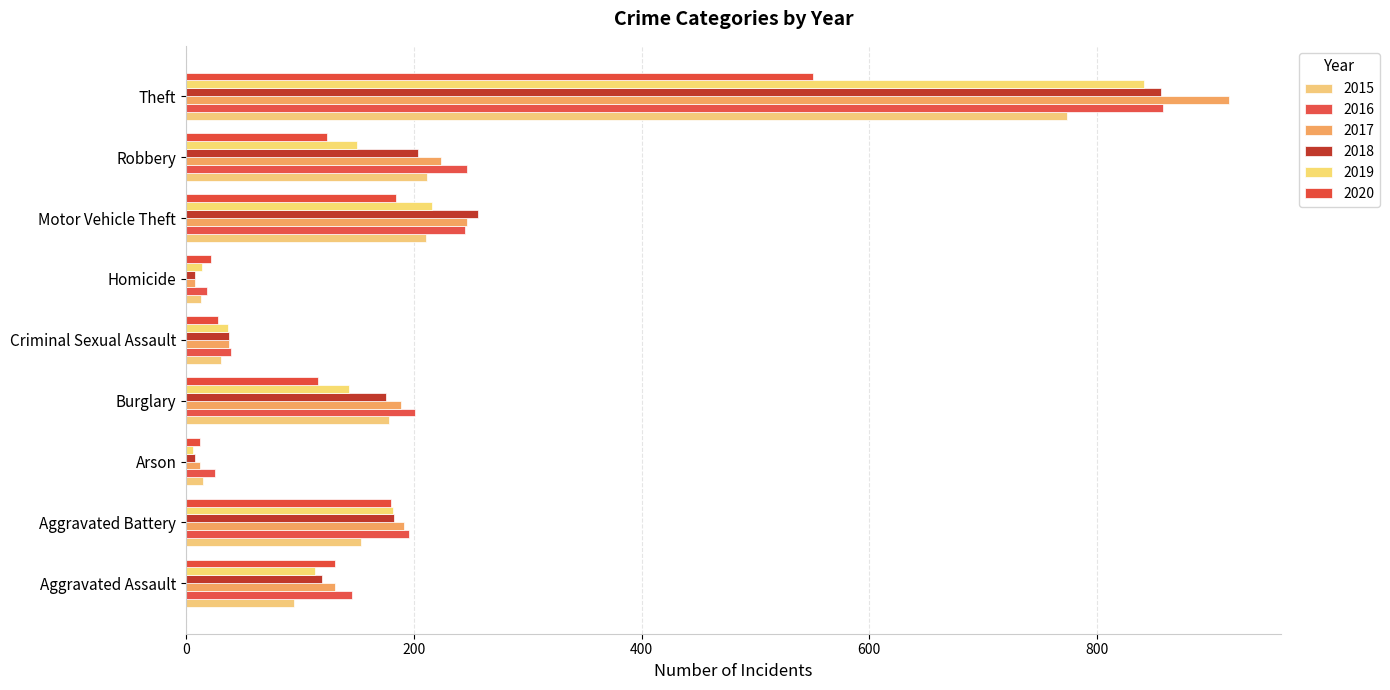

What is the highest value of the 2019 series?

841